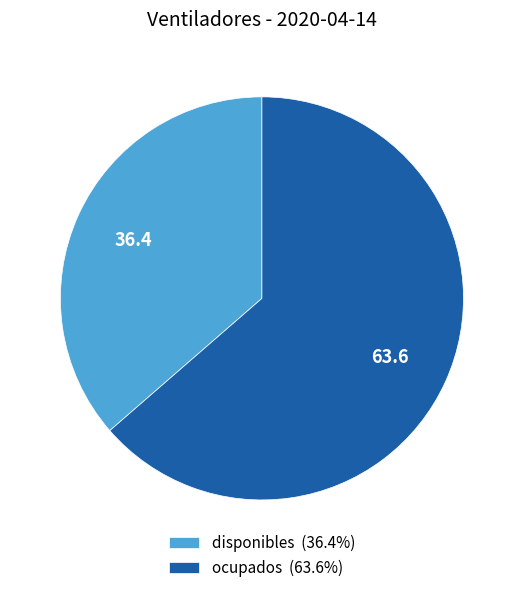

What is the smallest slice in the pie chart?

disponibles